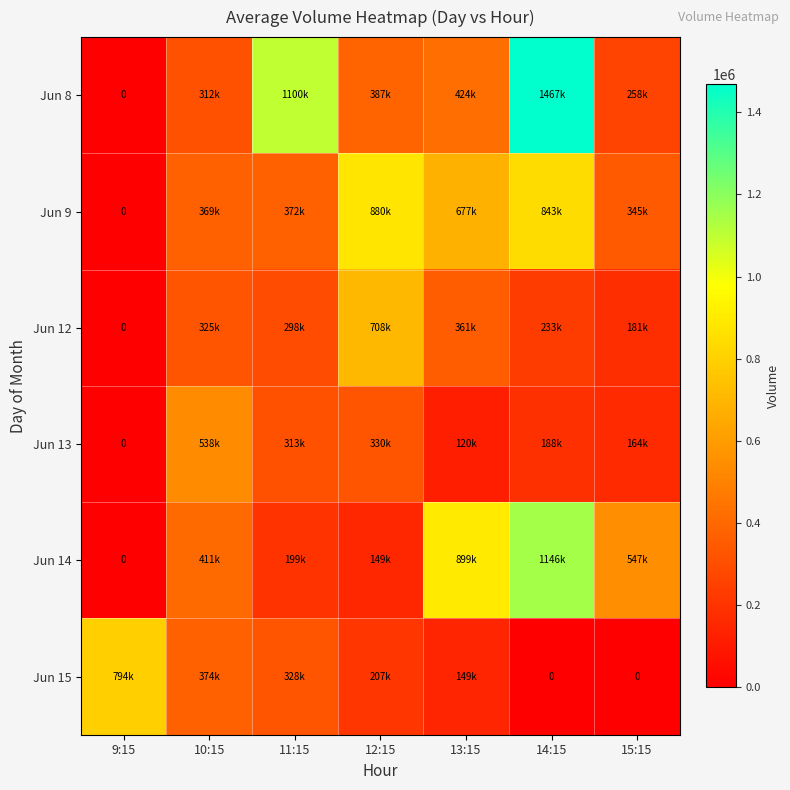

At 13:15, list the series in order from smallest to largest.

Jun 13, Jun 15, Jun 12, Jun 8, Jun 9, Jun 14